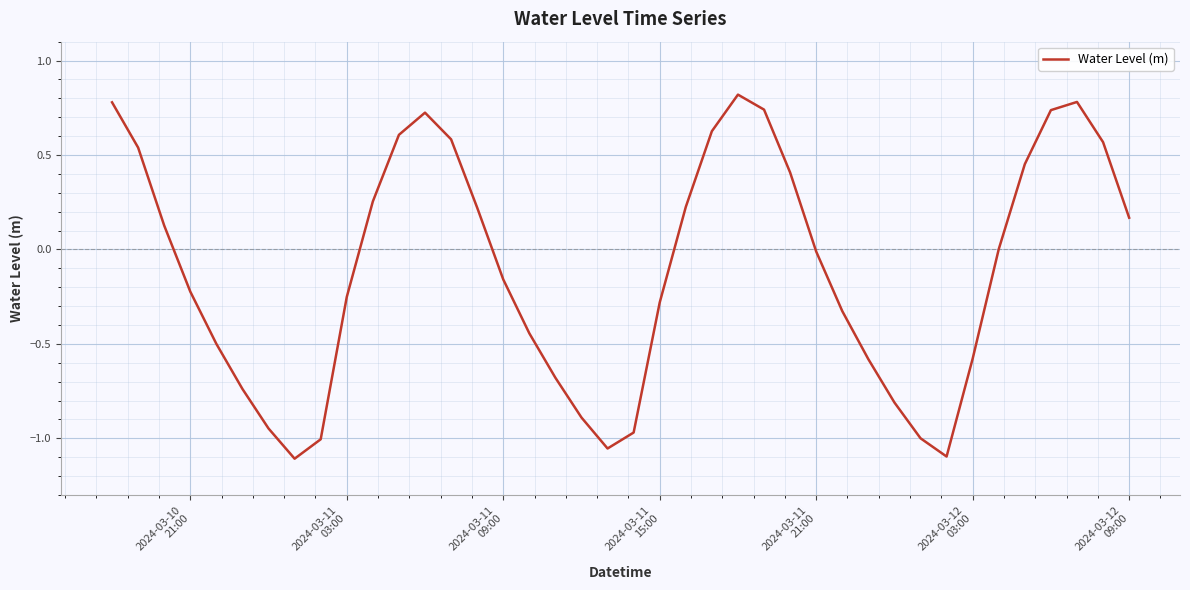

What is the difference between the maximum and minimum values?

1.9